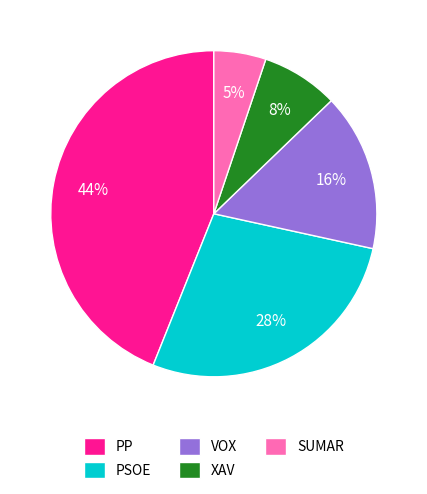

The SUMAR slice represents 5% of the pie. True or false?

True